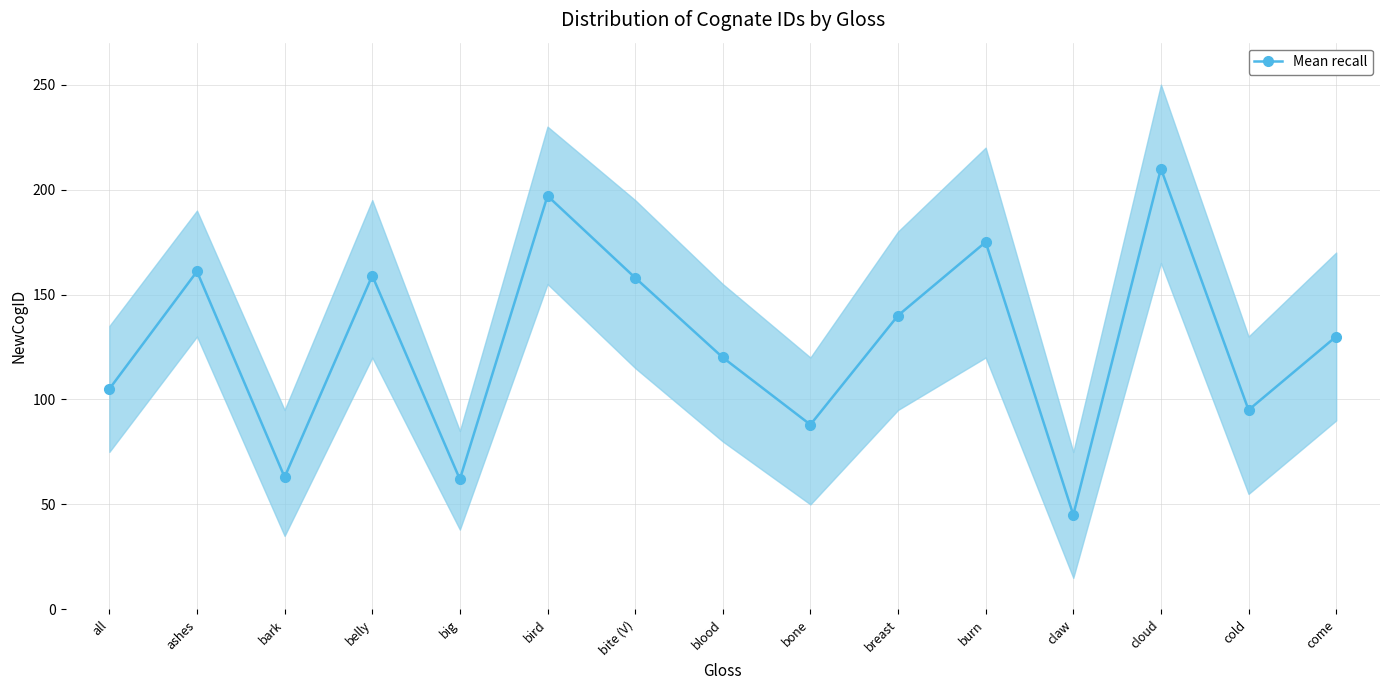

What value does the data have at belly?

159